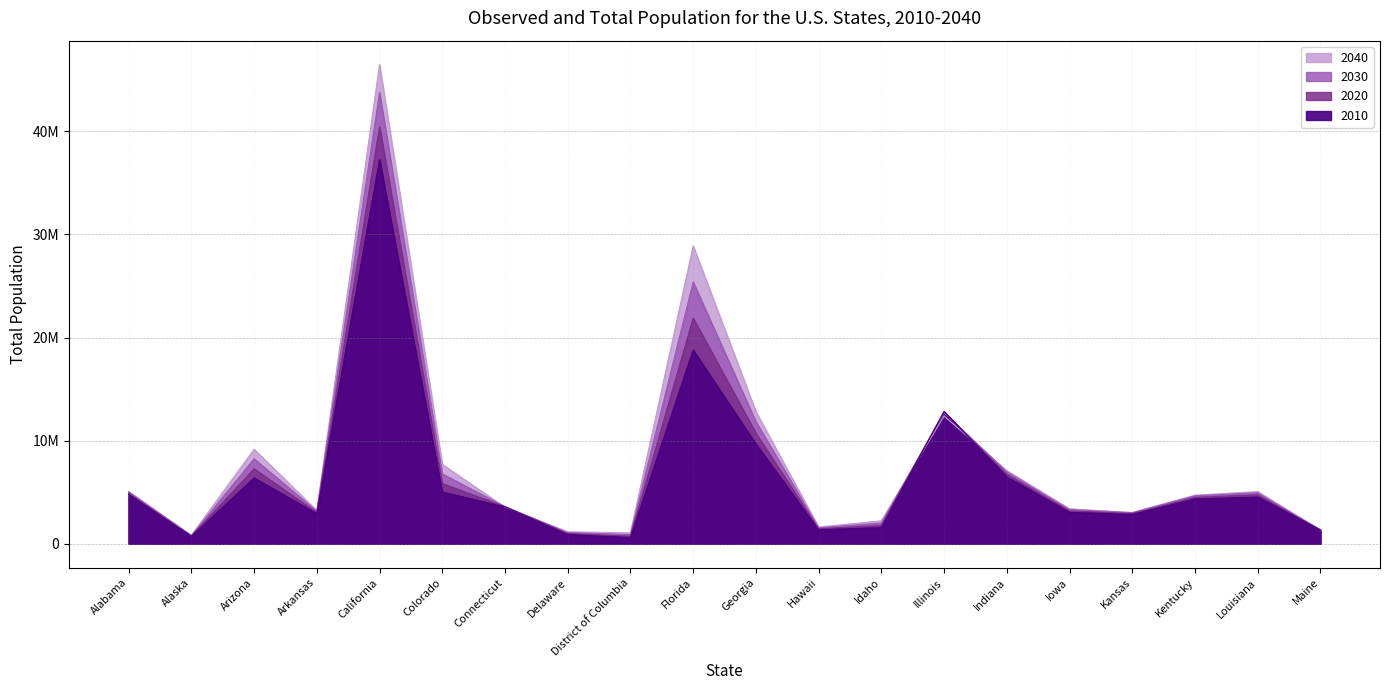

How many series are shown in this chart?

4